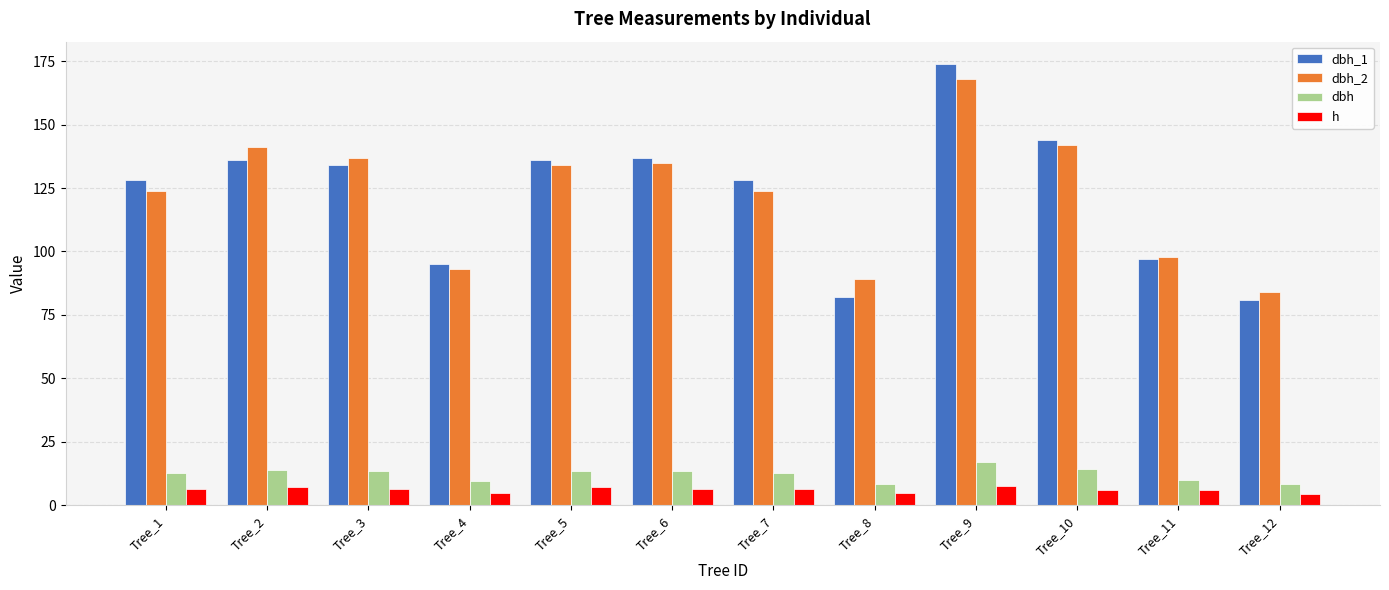

What are all the series names shown in the legend?

dbh_1, dbh_2, dbh, h